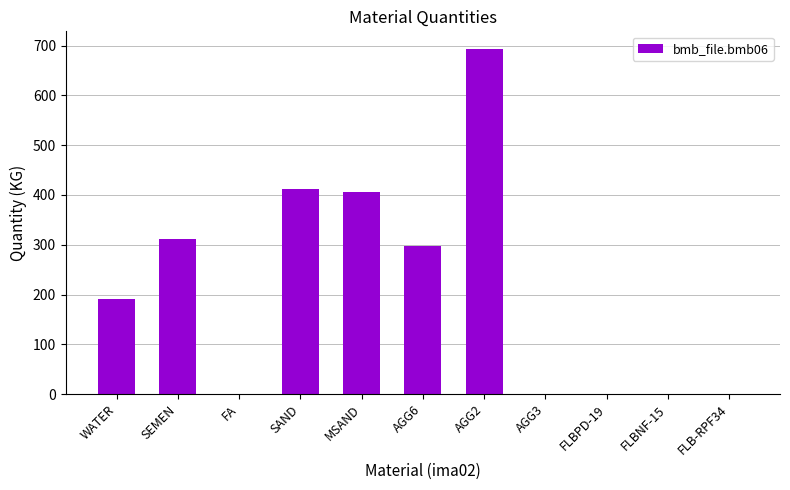

What is the maximum value shown in the chart?

694.0